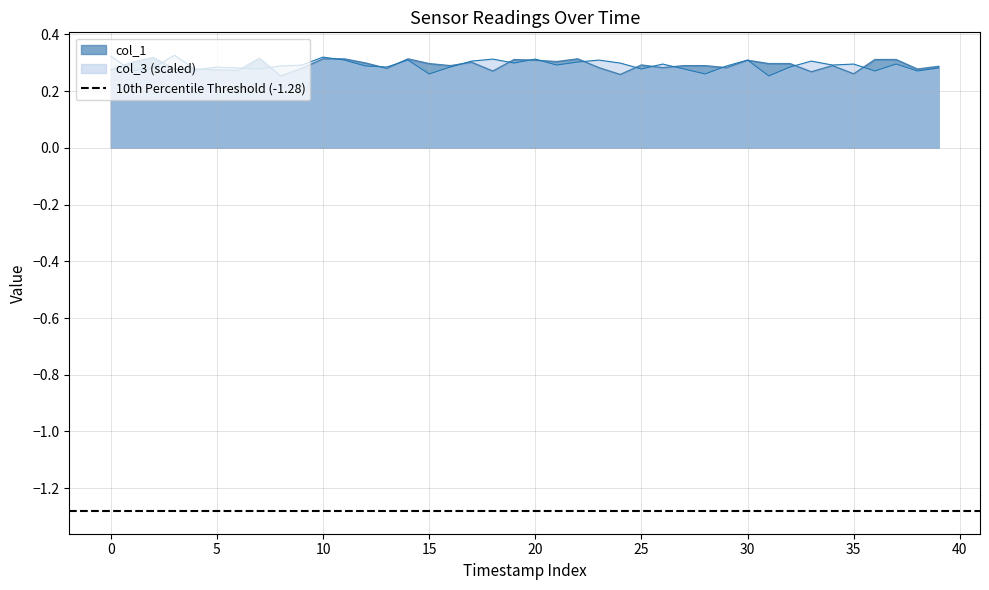

Between 33 and 38, which is larger?

38